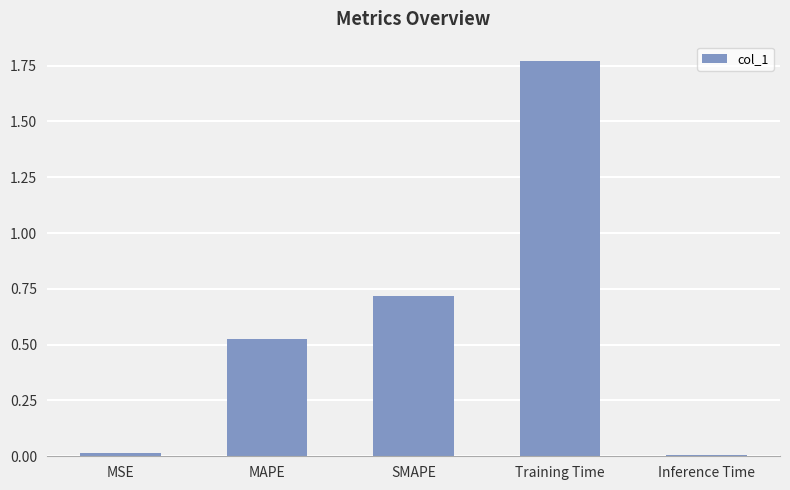

What is the sum of all values?

3.0